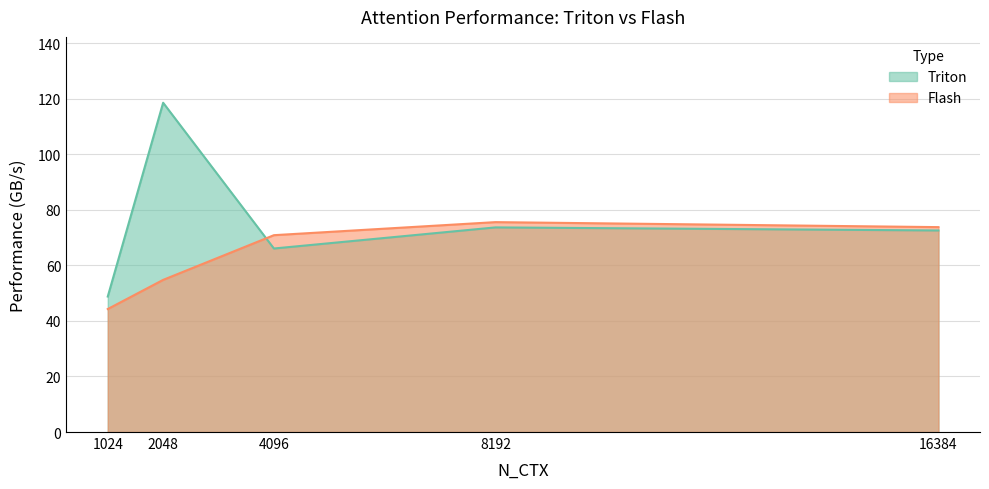

Which category has the highest value in the Triton series?

2048